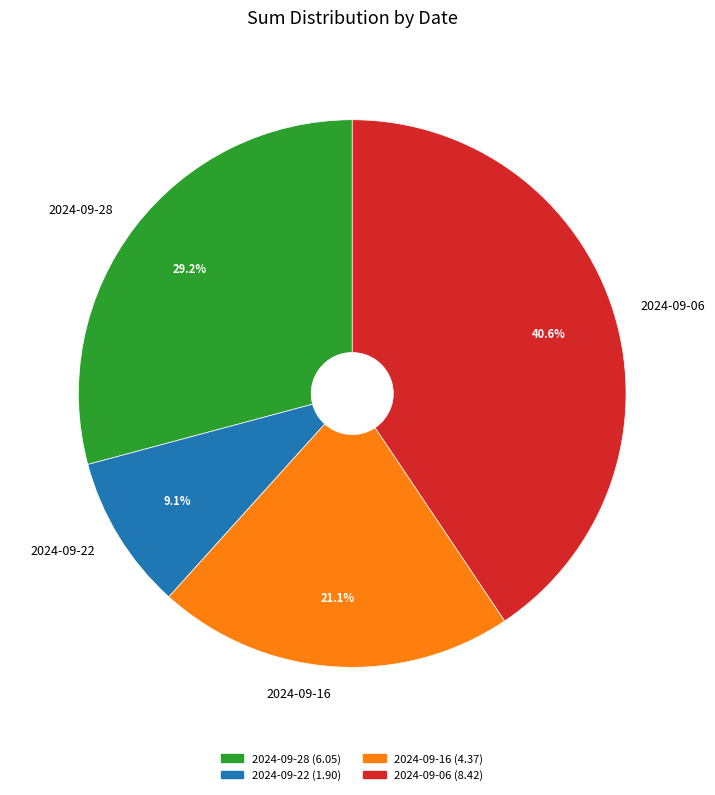

How many slices are in this pie chart?

4